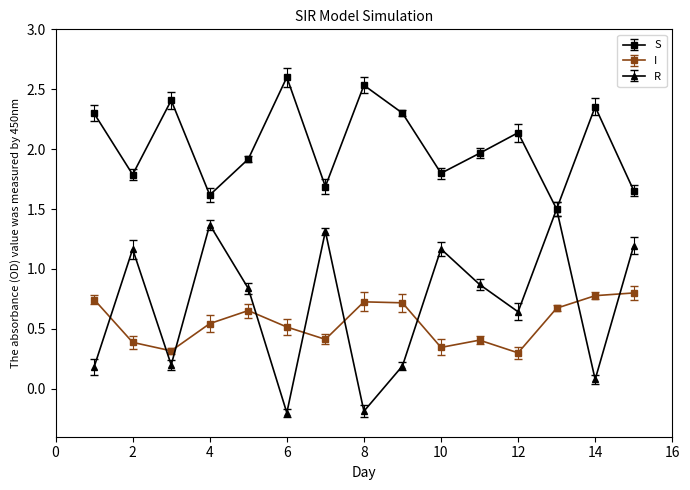

True or false: R has more than 1 points higher than both neighbors.

True